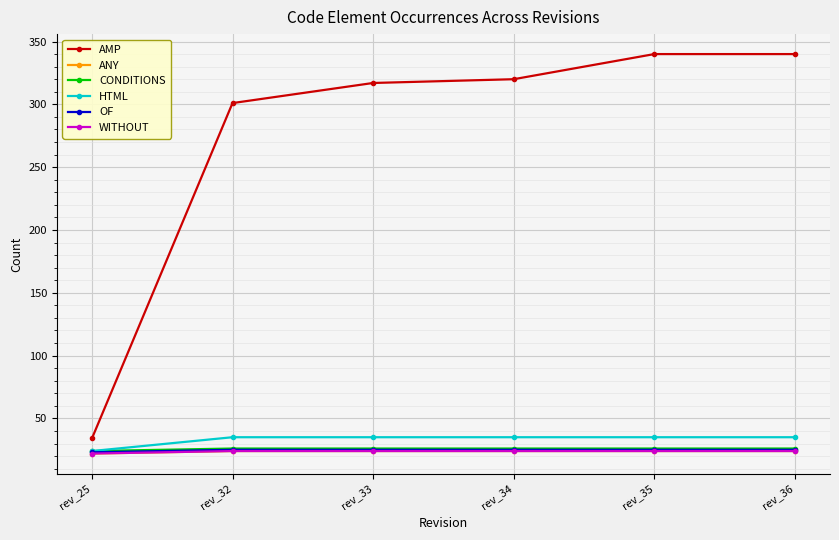

Reading right to left, what are all the values shown in this chart?

AMP: 340	340	320	317	301	34
ANY: 24	24	24	24	24	22
CONDITIONS: 26	26	26	26	26	24
HTML: 35	35	35	35	35	24
OF: 25	25	25	25	25	23
WITHOUT: 24	24	24	24	24	22